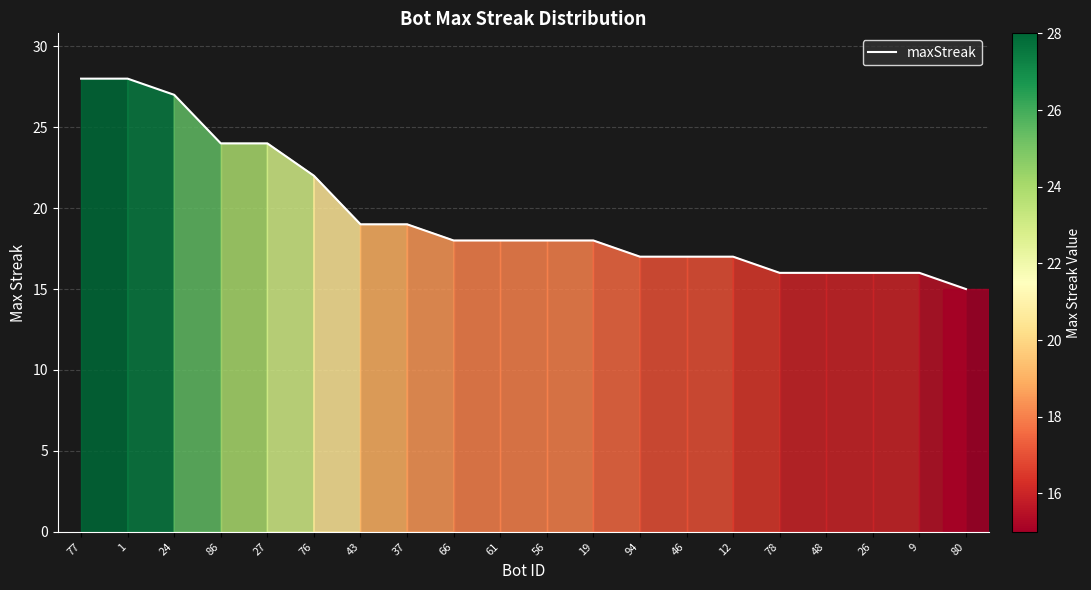

What is the average value?

20